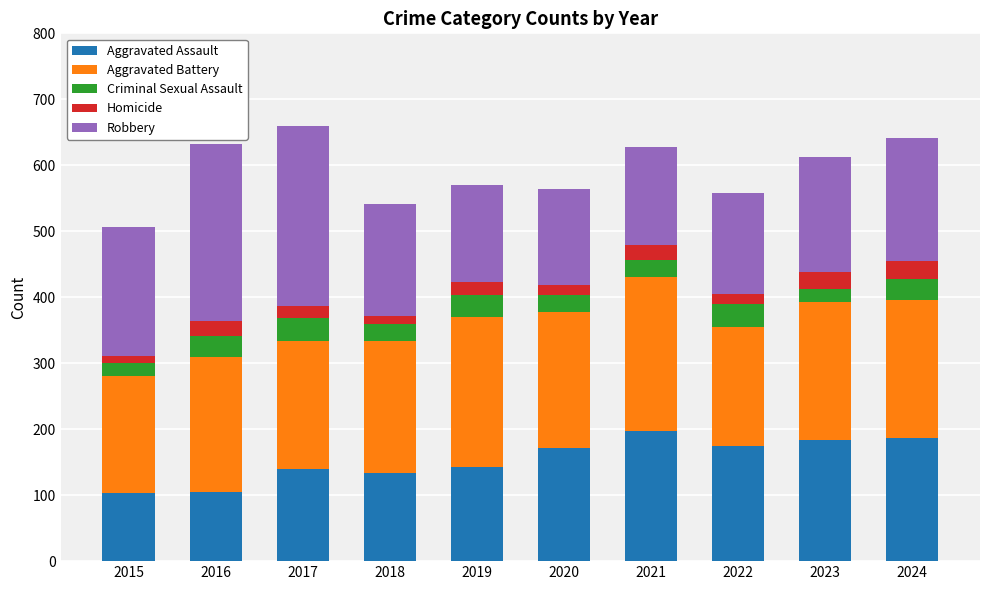

What is the average value of the Aggravated Assault series?

154